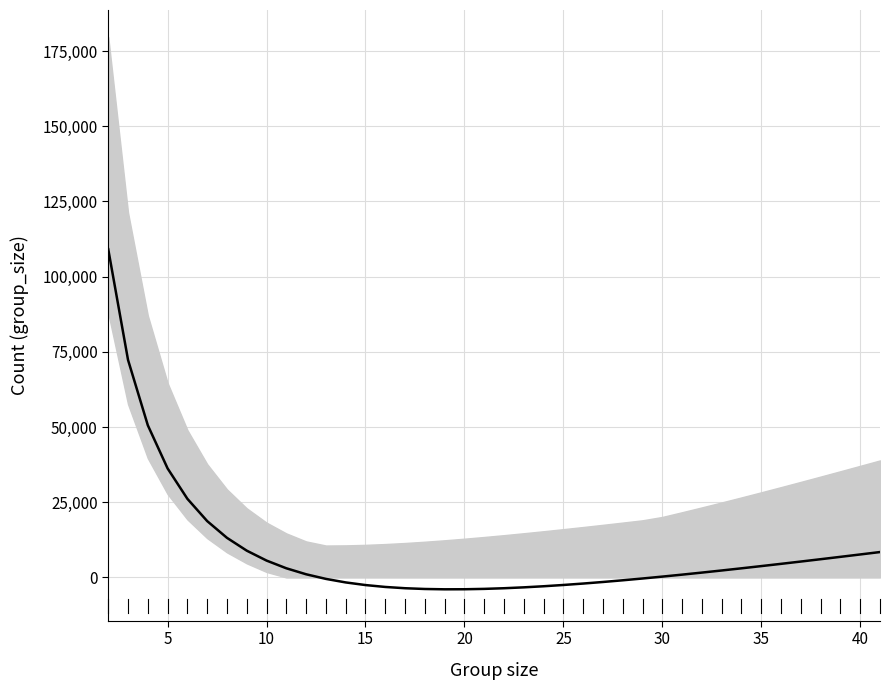

Between 15 and 35, which is larger?

35